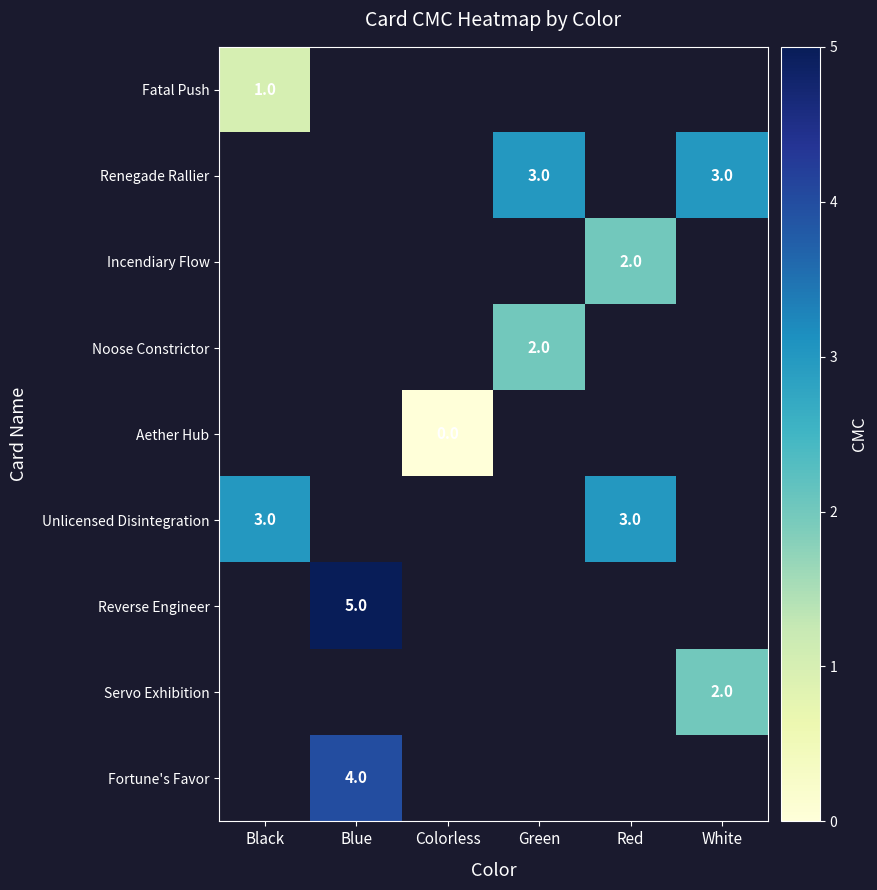

The Fatal Push series shows 1 at Black. True or false?

True